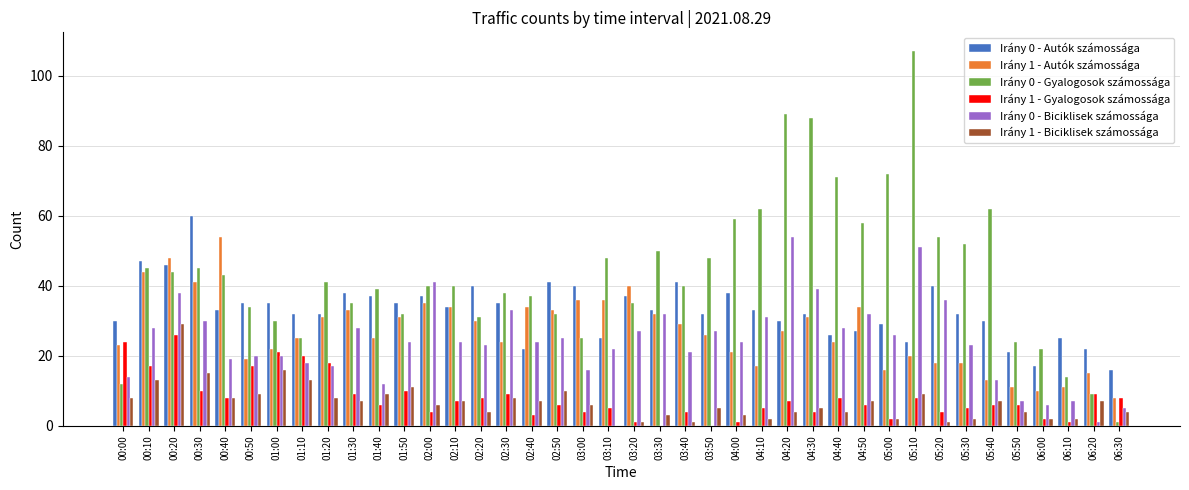

Is the value of Irány 1 - Biciklisek számossága at 05:10 greater than the value of Irány 0 - Gyalogosok számossága at 03:20?

No